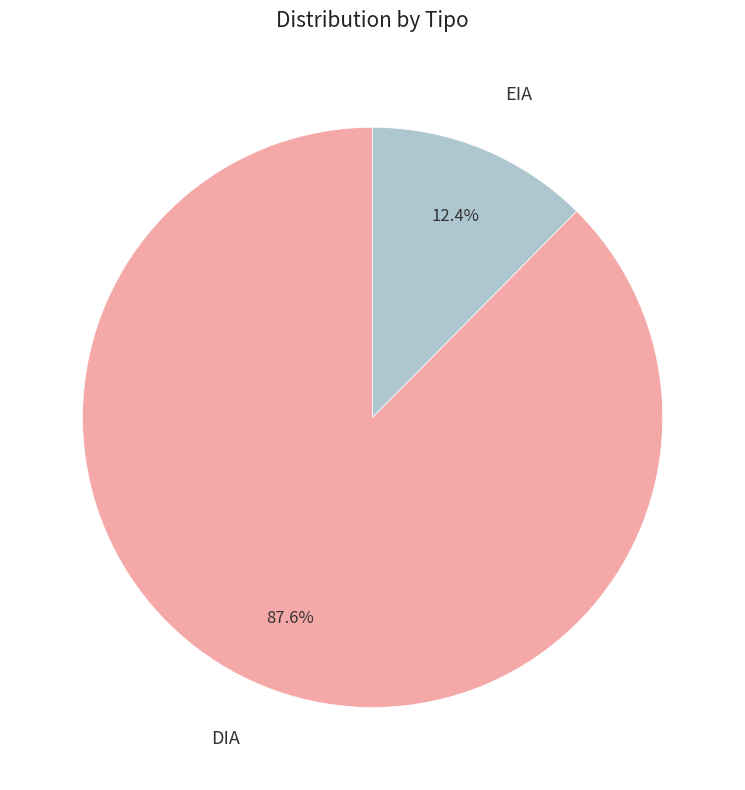

To the nearest percent, what portion does DIA represent?

88%